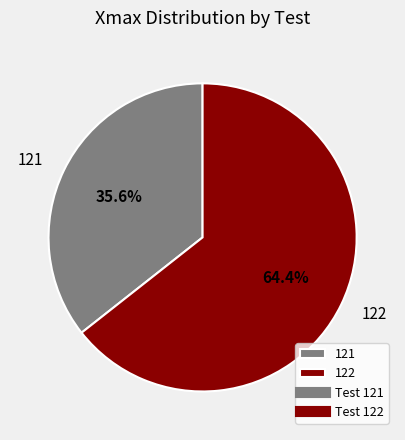

To the nearest percent, what is the difference between the largest and smallest slice percentages?

29%